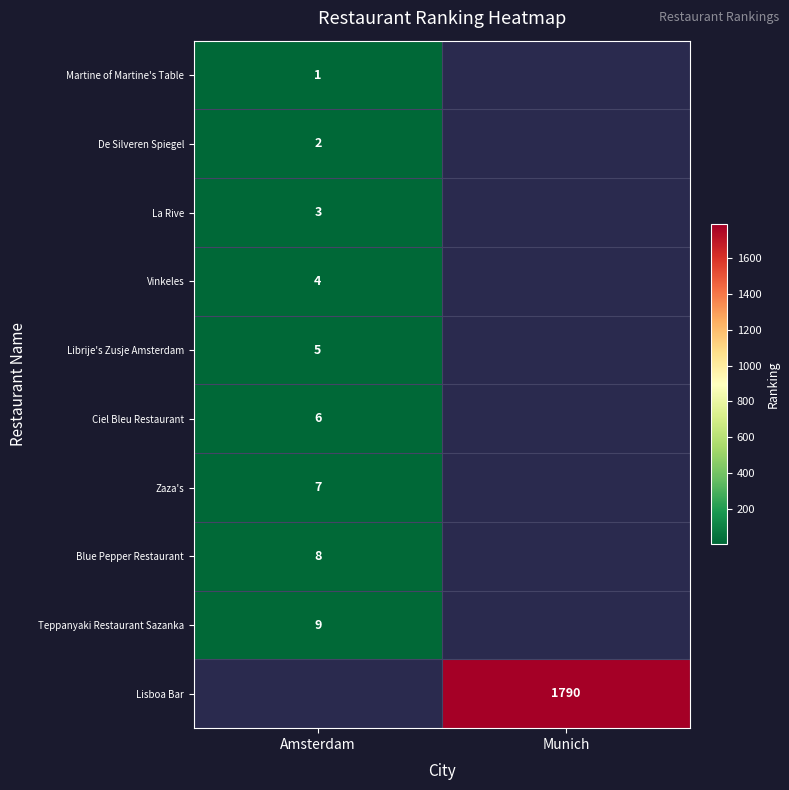

At how many categories does at least one series exceed 1535?

1